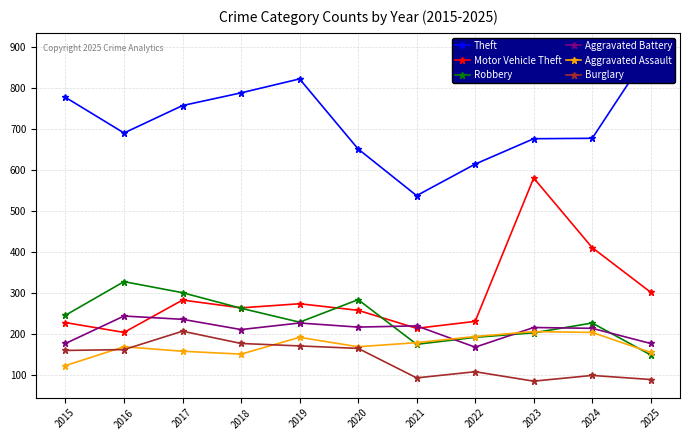

Which category has the lowest value across all series?

2023